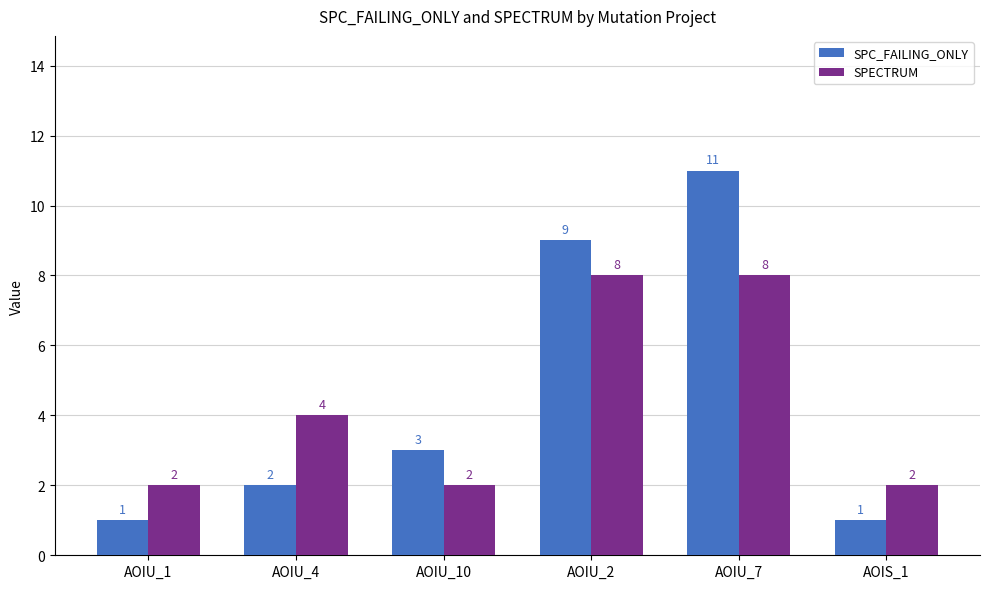

Is it true that SPC_FAILING_ONLY equals 5 at AOIU_2?

False